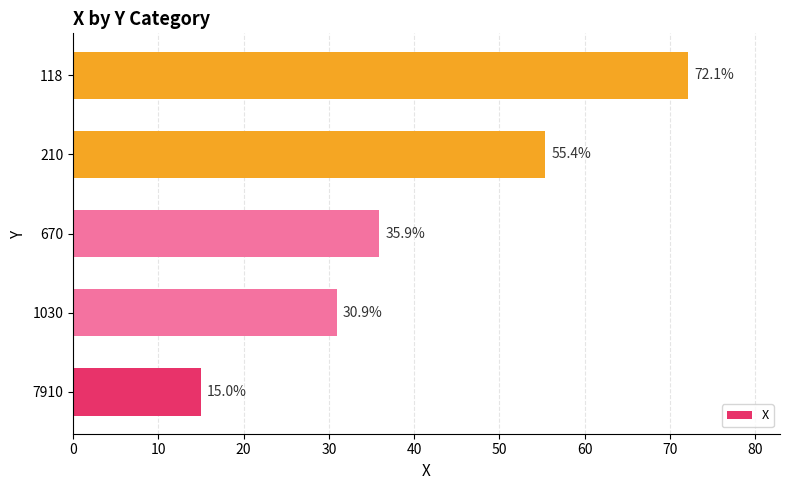

What is the difference between the maximum and minimum values?

57.1